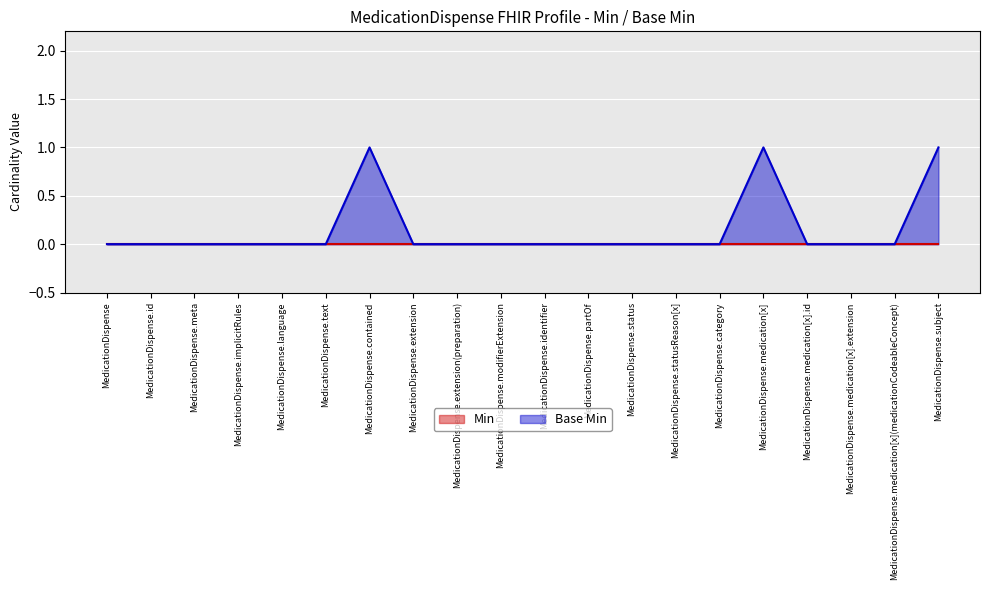

What is the label of the 12th point from the left?

MedicationDispense.partOf